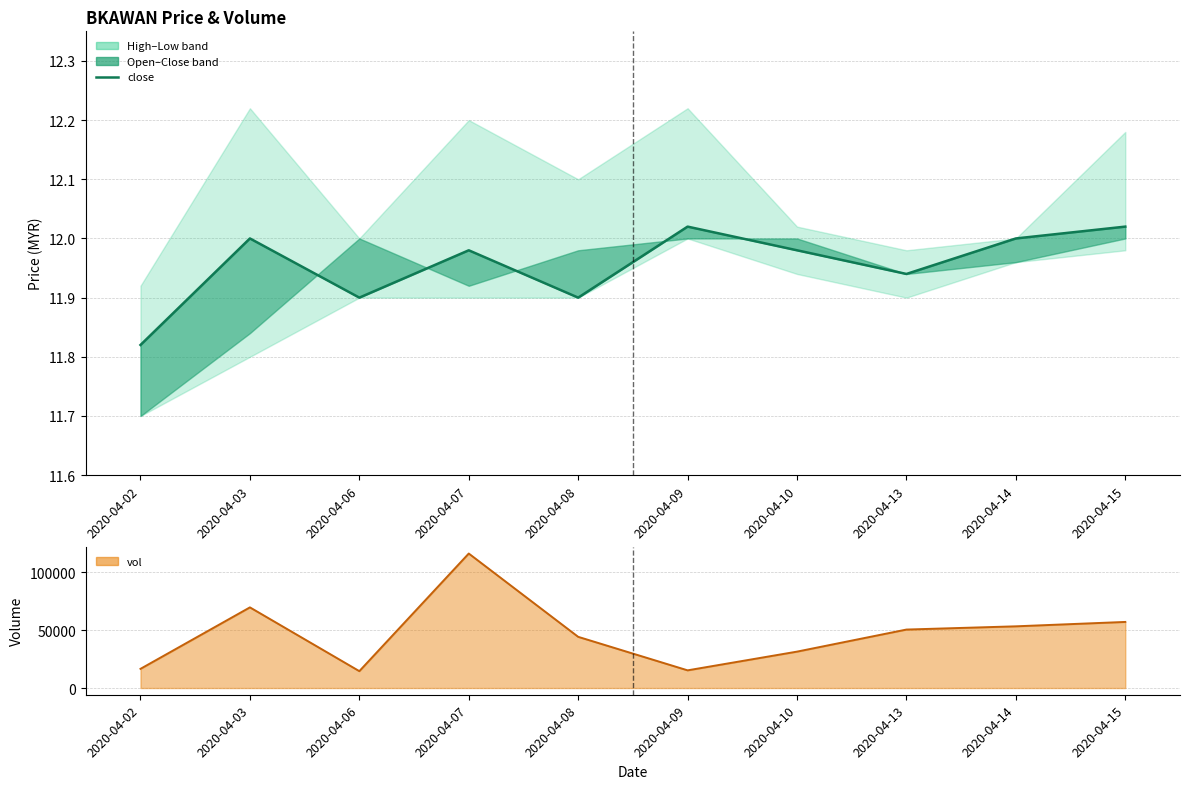

What value does the close series have at 2020-04-14?

12.0